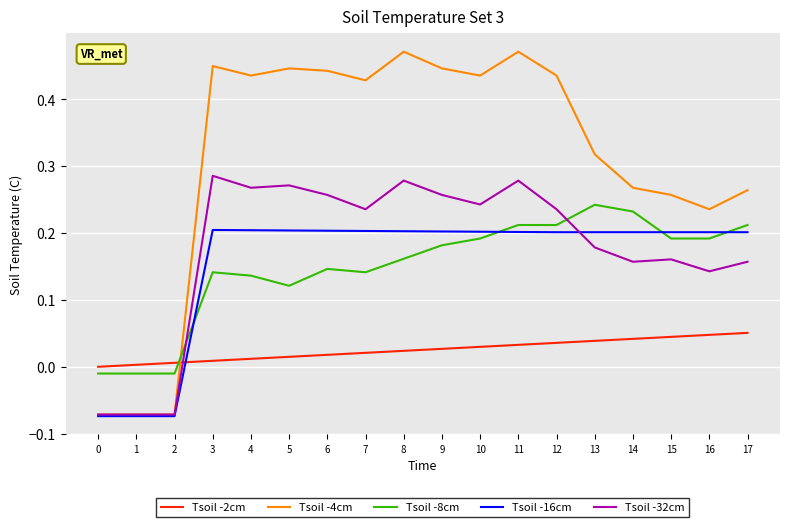

How many values in Tsoil -4cm are below zero?

3